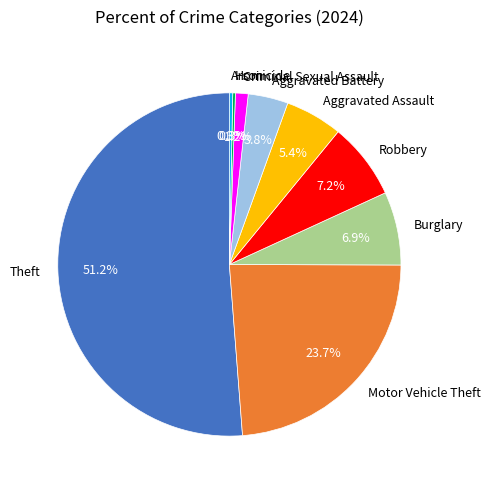

What percentage is NOT represented by Aggravated Battery?

96.2%